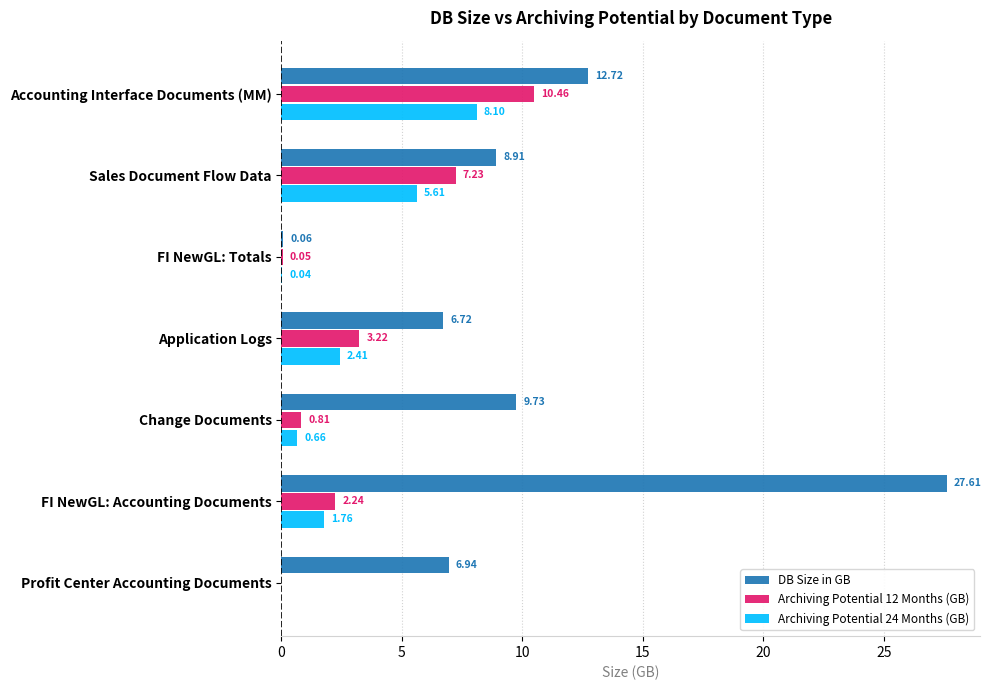

At which category is the sum across all series the highest?

FI NewGL: Accounting Documents